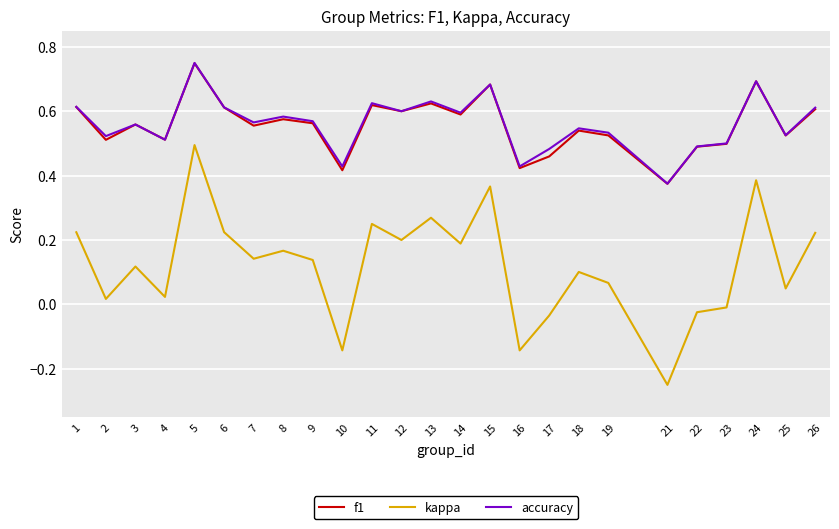

True or false: f1 has a value of 0.3 at 1.

False